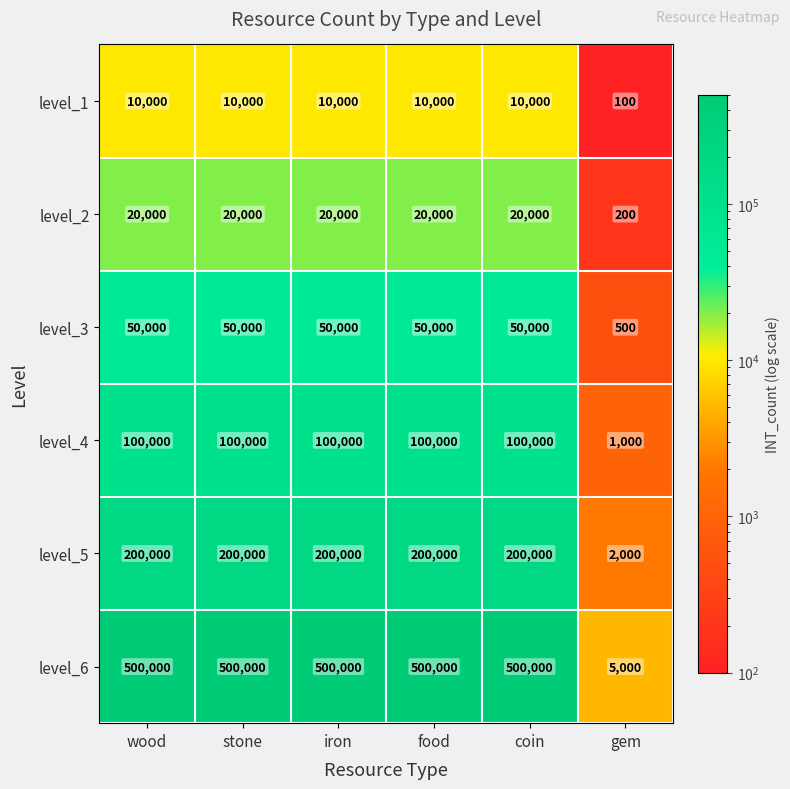

True or false: level_2 has a value of 20000 at stone.

True